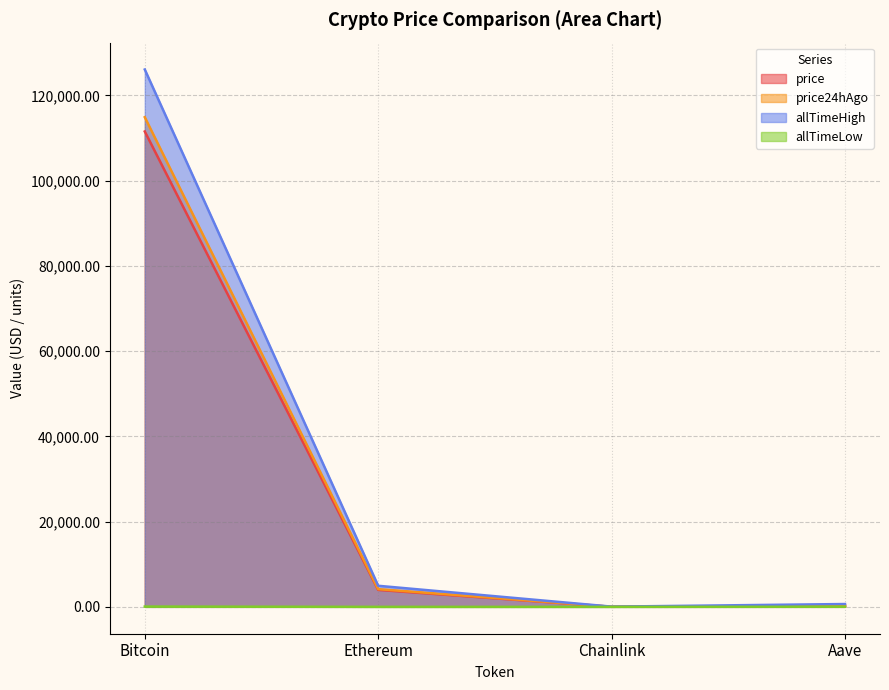

What is the spread (max minus min) of values at Ethereum?

4945.6